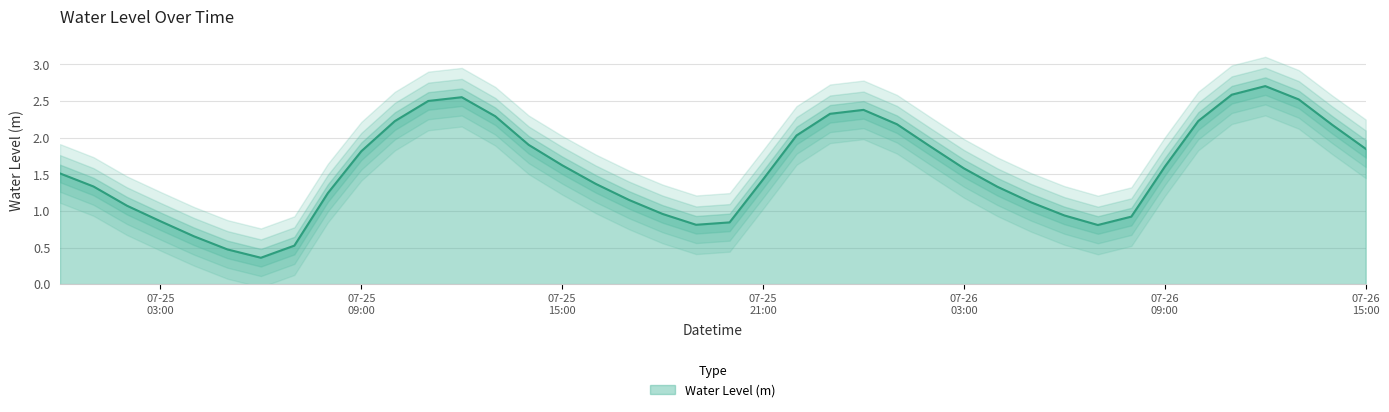

Read the value at 07-25 03:00.

0.9